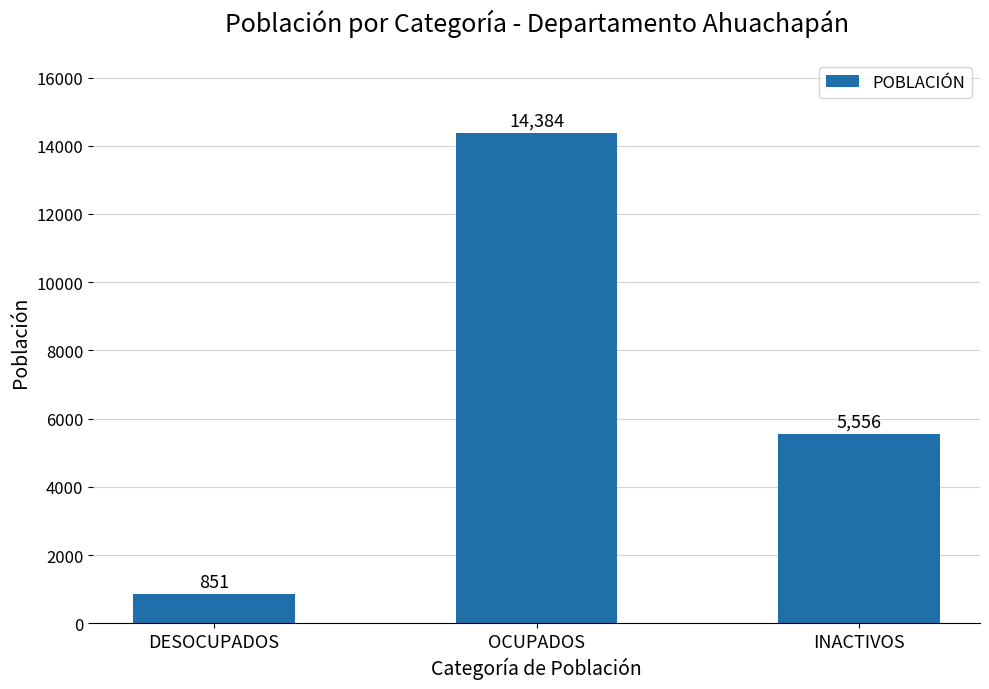

What position from the right is OCUPADOS?

2